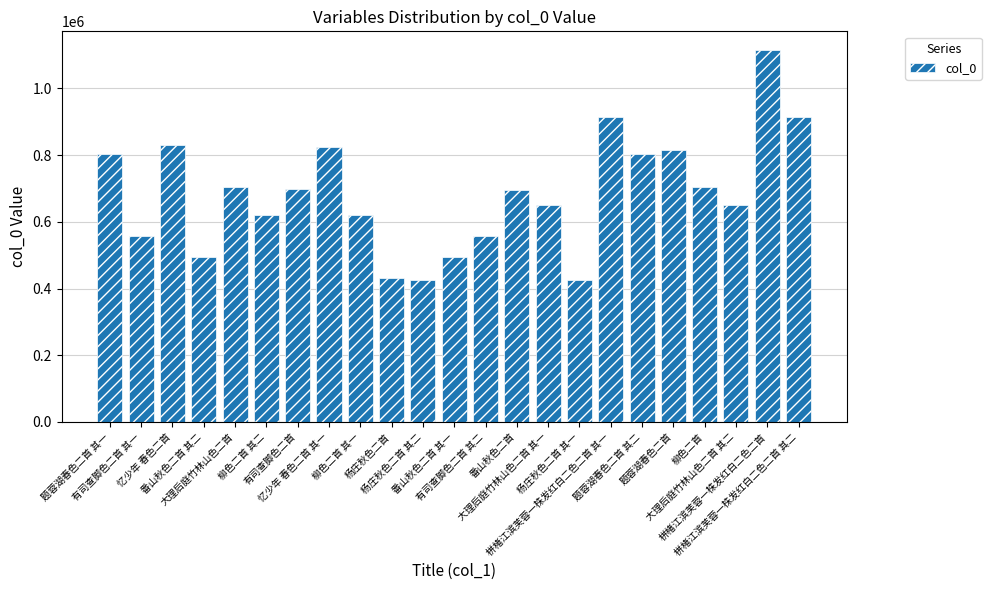

What is the difference between the maximum and minimum values?

689019